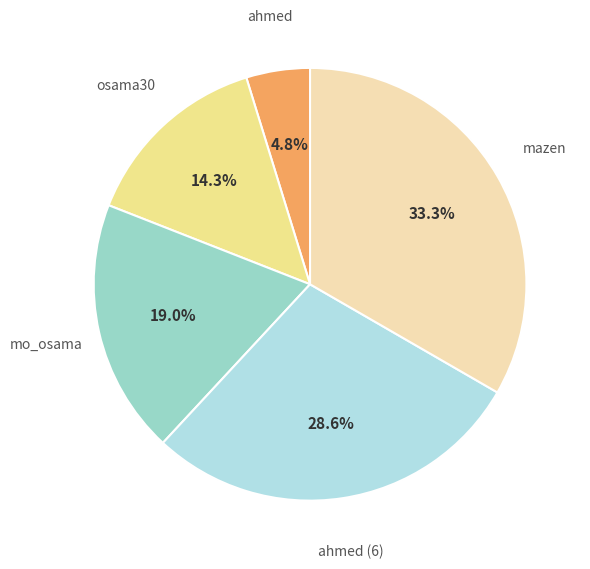

True or false: ahmed accounts for 5% of the total.

True